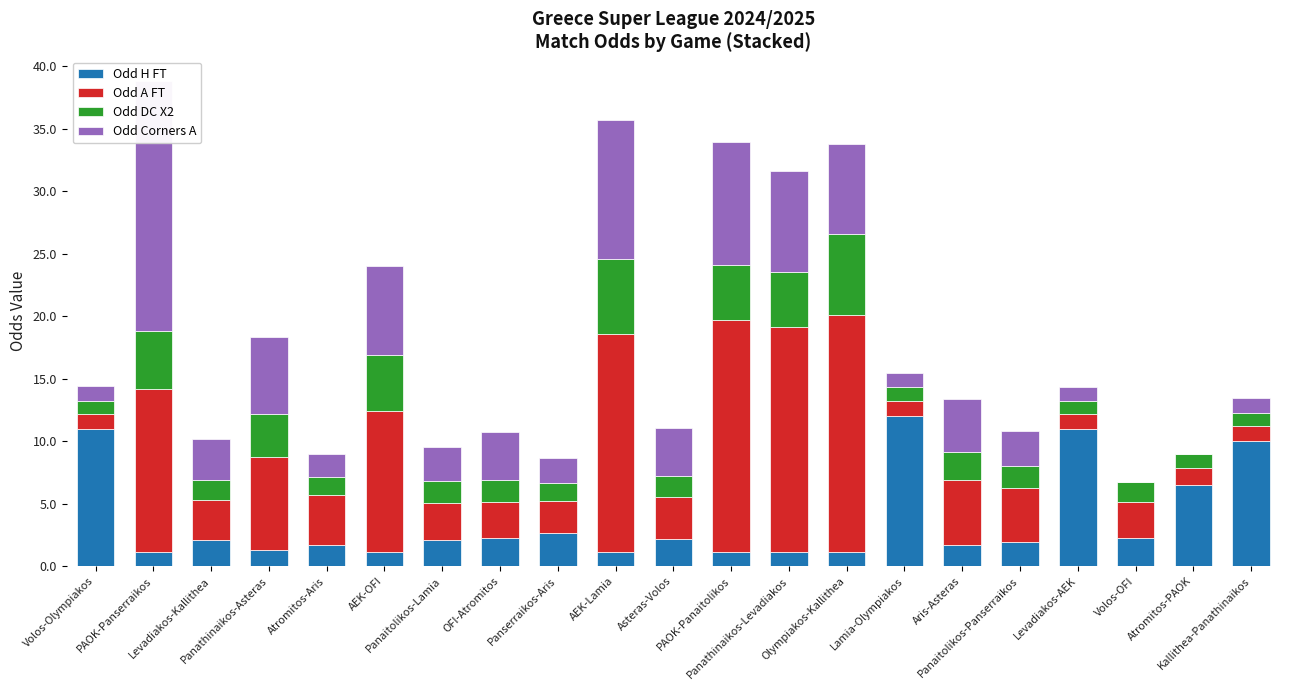

What is the difference between the second highest and second lowest values in the Odd H FT series?

9.9